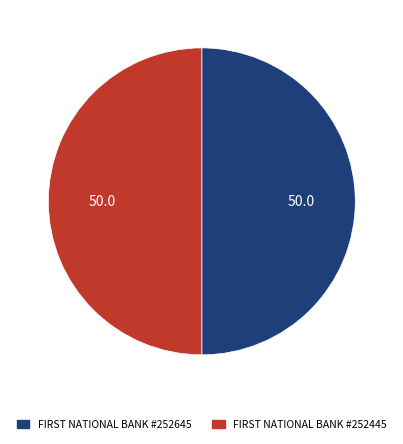

Count the number of slices in the pie.

2